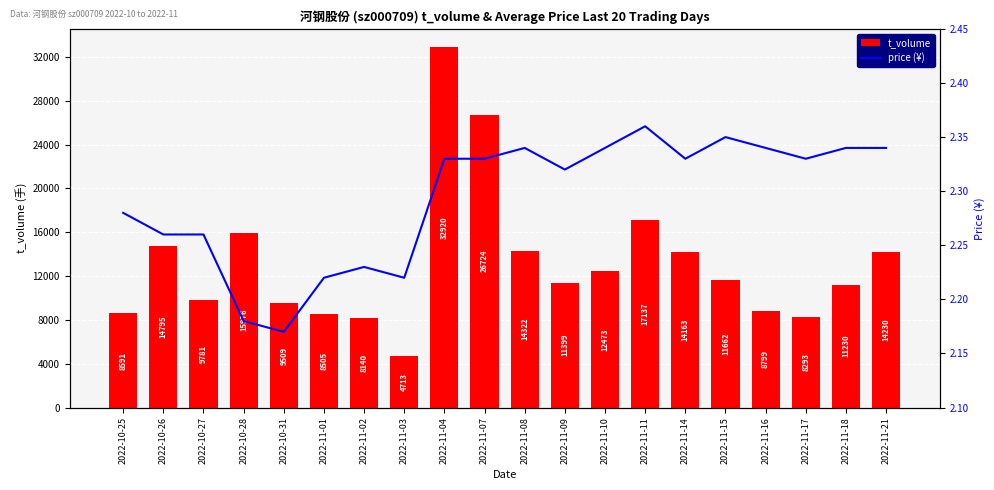

How many distinct data groups are displayed?

2